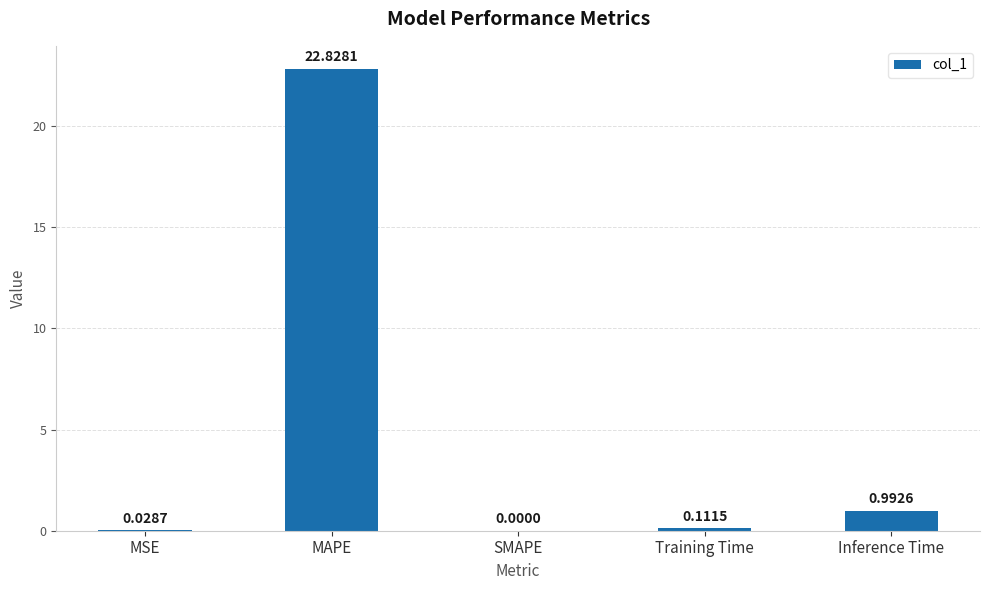

At which category does the chart reach its peak across all series?

MAPE